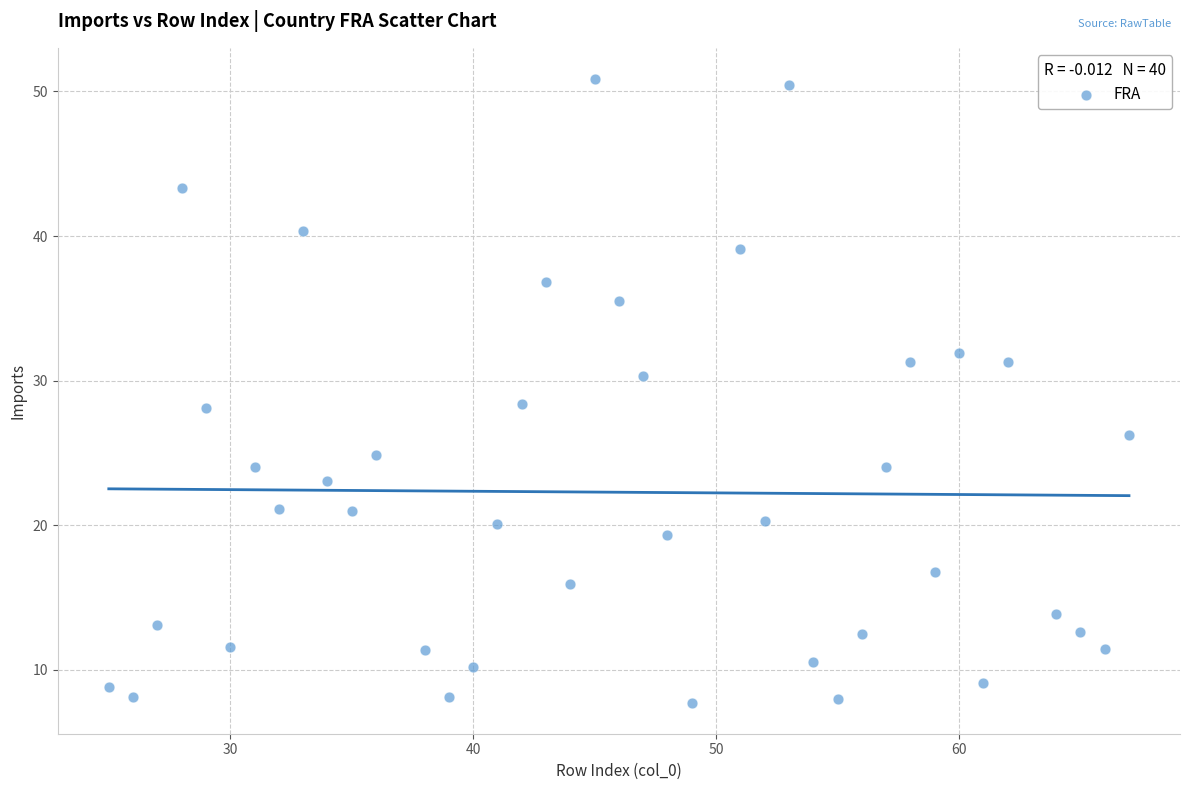

What is the range of X values (max minus min)?

42.0